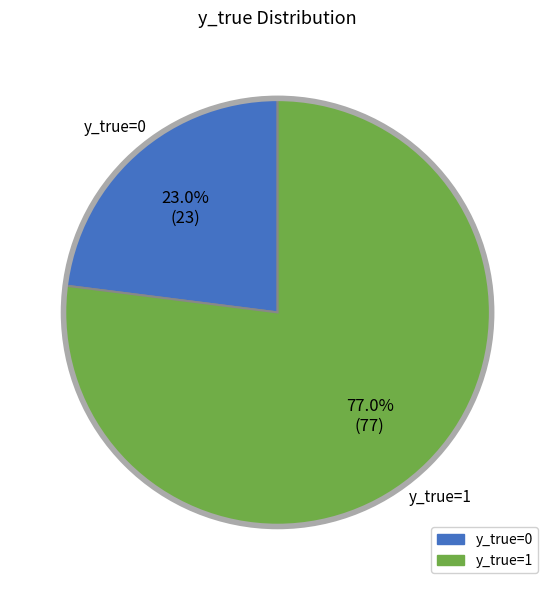

Does y_true=0 account for over 50% of the chart?

No